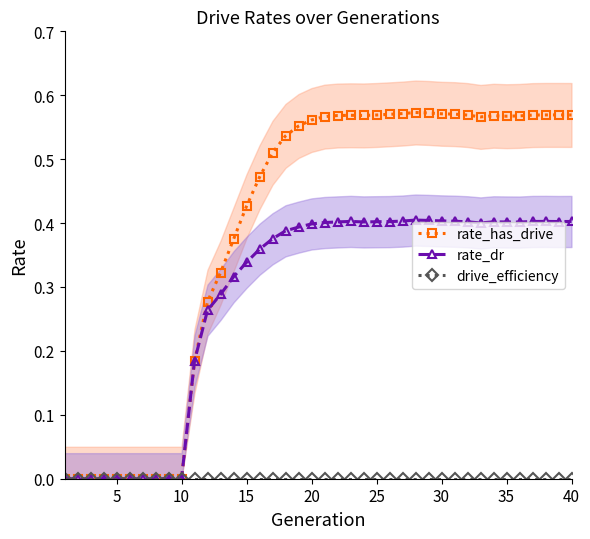

True or false: drive_efficiency and rate_dr cross at least once.

False